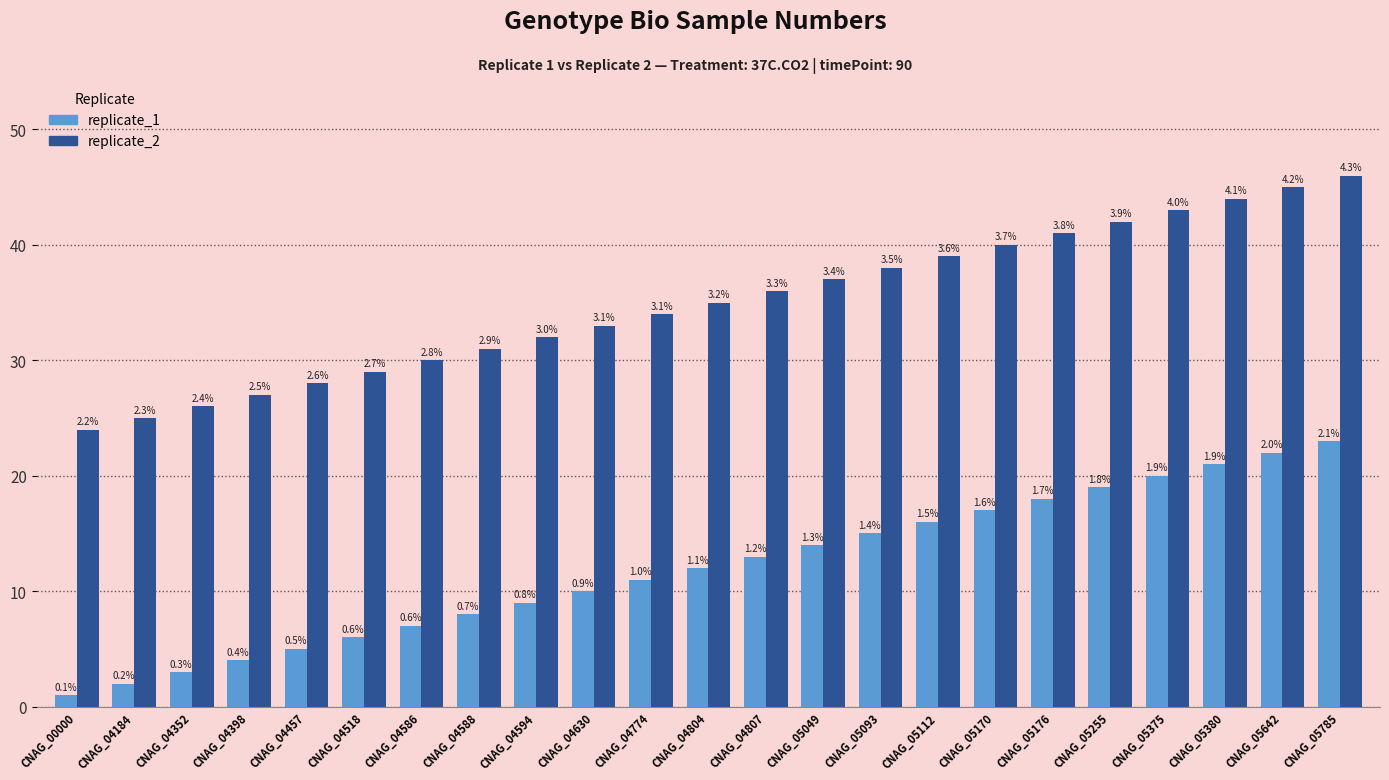

How many bars are there in total?

46